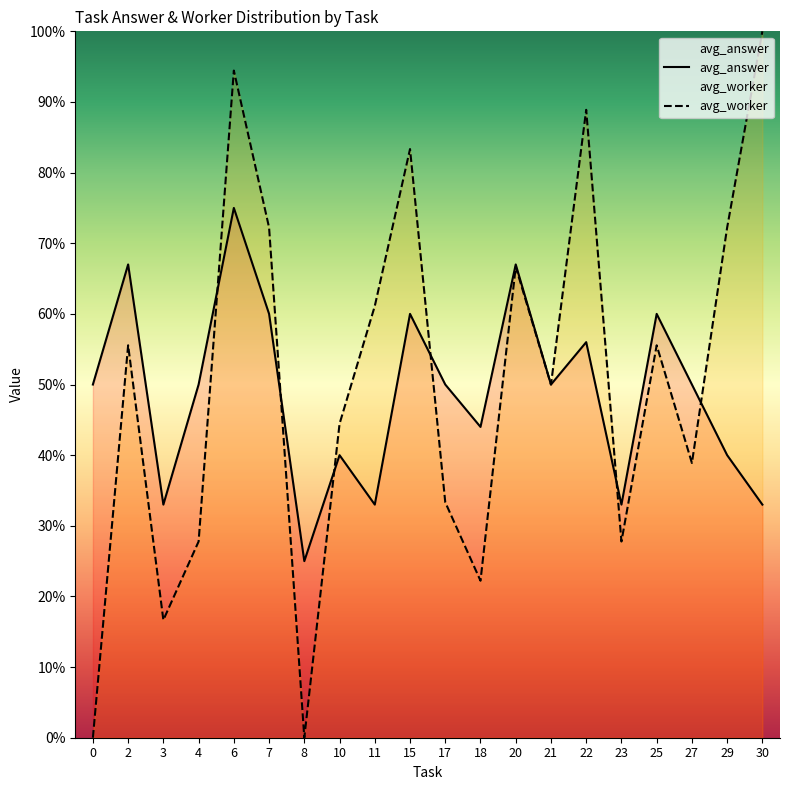

What is the total value across all series at 23?

0.6